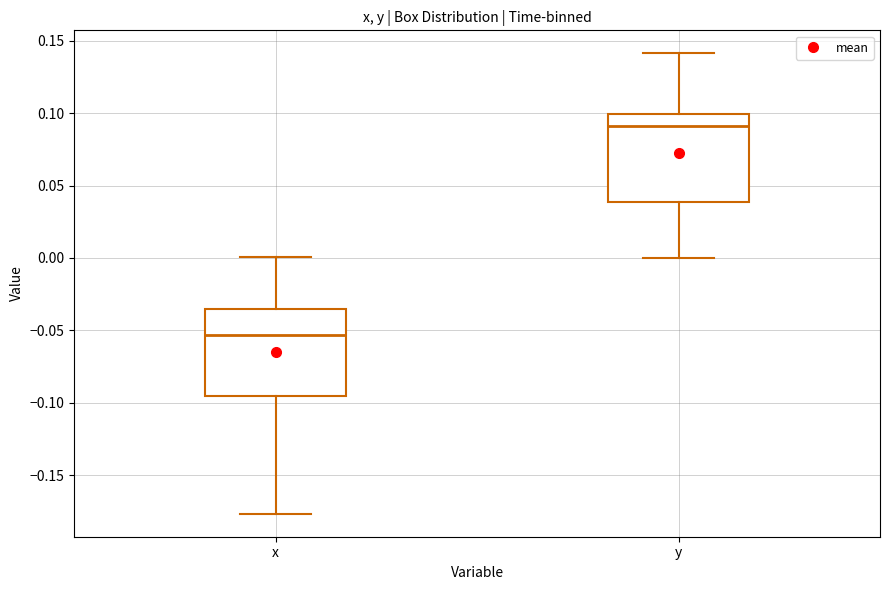

Which box's median line is the highest?

y